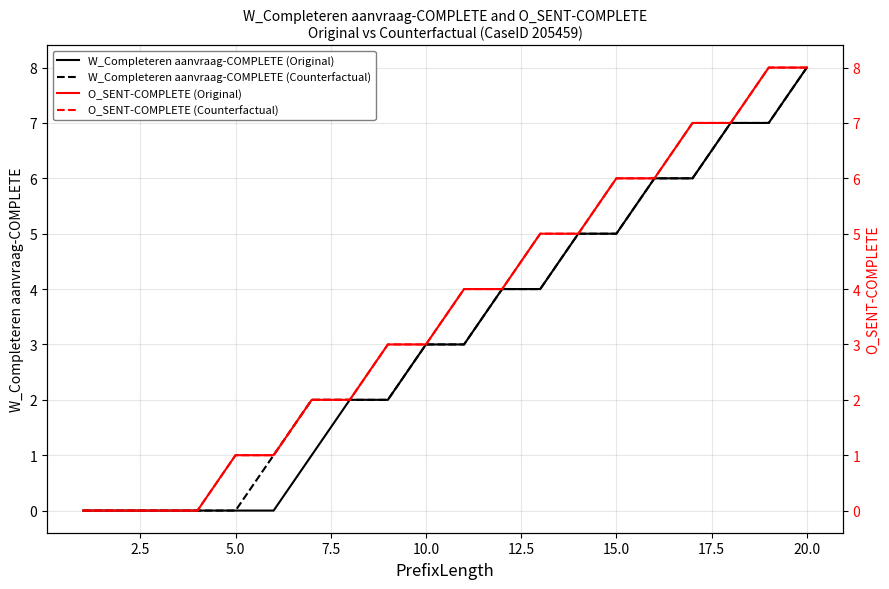

Which category has the highest value in the W_Completeren aanvraag-COMPLETE (Original) series?

20.0